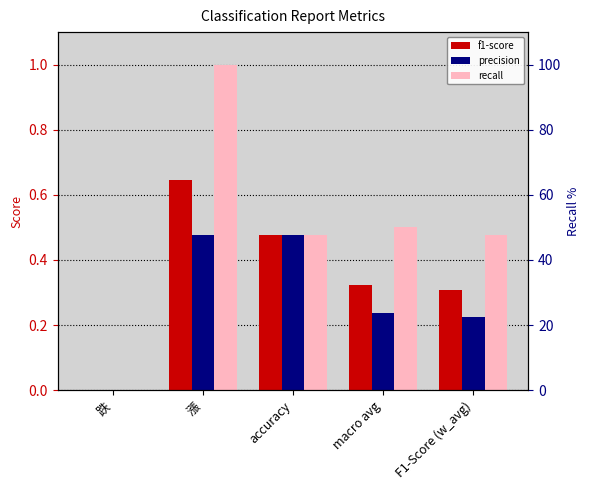

The precision series shows 0.1 at macro avg. True or false?

False